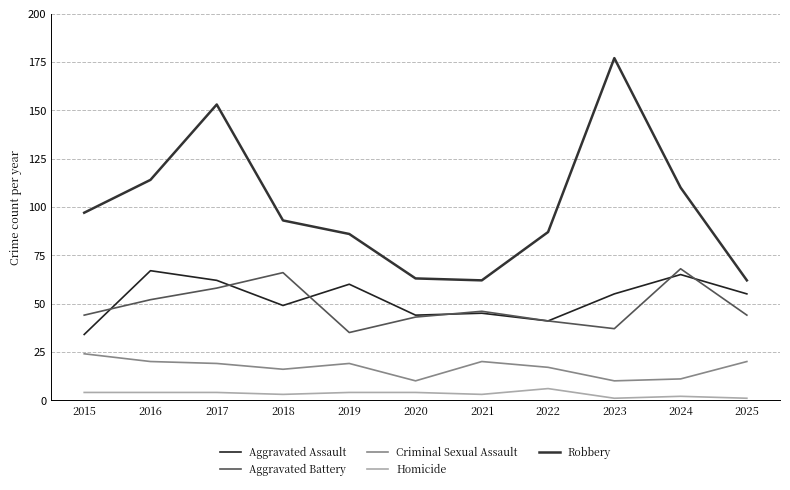

Reading left to right, what are all the values shown in this chart?

Aggravated Assault: 2015=34	2016=67	2017=62	2018=49	2019=60	2020=44	2021=45	2022=41	2023=55	2024=65	2025=55
Aggravated Battery: 2015=44	2016=52	2017=58	2018=66	2019=35	2020=43	2021=46	2022=41	2023=37	2024=68	2025=44
Criminal Sexual Assault: 2015=24	2016=20	2017=19	2018=16	2019=19	2020=10	2021=20	2022=17	2023=10	2024=11	2025=20
Homicide: 2015=4	2016=4	2017=4	2018=3	2019=4	2020=4	2021=3	2022=6	2023=1	2024=2	2025=1
Robbery: 2015=97	2016=114	2017=153	2018=93	2019=86	2020=63	2021=62	2022=87	2023=177	2024=110	2025=62